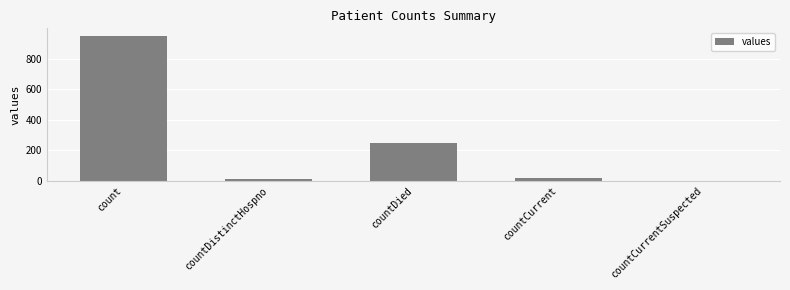

How many categories are shown in the chart?

5